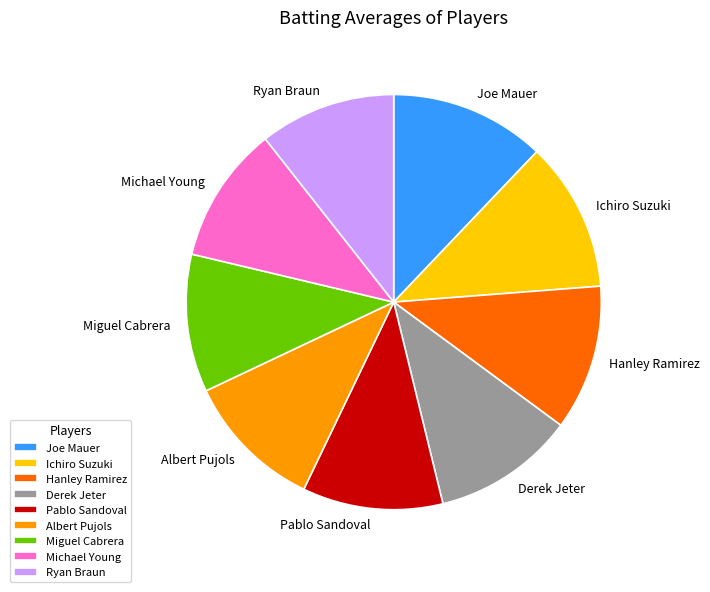

Is there any slice that represents more than half of the pie?

No